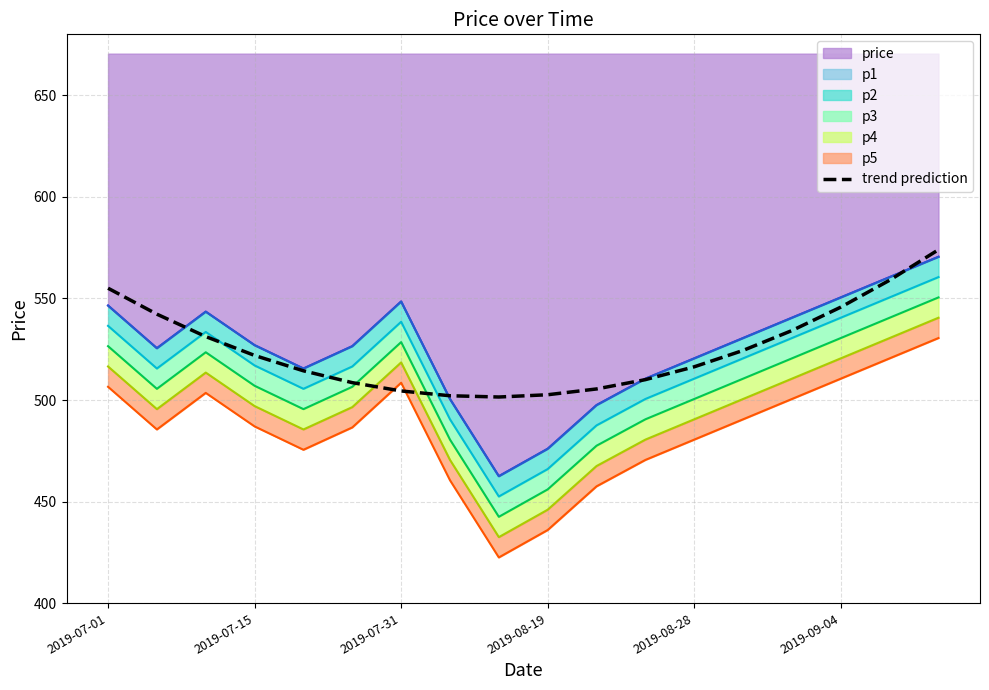

What is the value of the 16th point from the left?

545.7